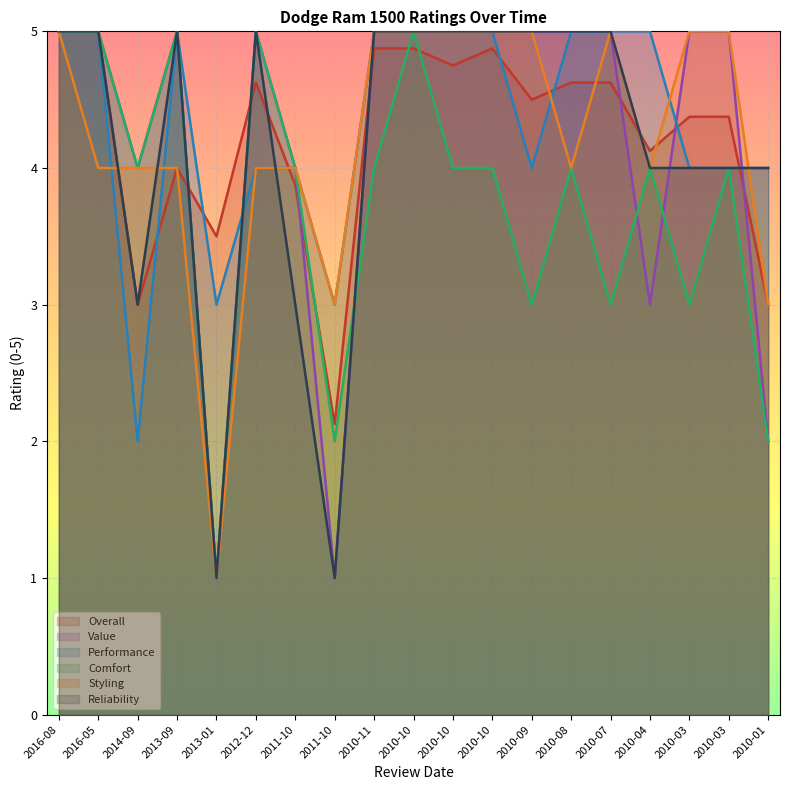

Reading left to right, extract all data points from this chart.

Overall: 5.0	5.0	3.0	4.0	3.5	4.6	3.9	2.1	4.9	4.9	4.8	4.9	4.5	4.6	4.6	4.1	4.4	4.4	3.0
Value: 5.0	5.0	4.0	5.0	1.0	5.0	4.0	1.0	5.0	5.0	5.0	5.0	5.0	5.0	5.0	3.0	5.0	5.0	2.0
Performance: 5.0	5.0	2.0	5.0	3.0	4.0	4.0	3.0	5.0	5.0	5.0	5.0	4.0	5.0	5.0	5.0	4.0	4.0	4.0
Comfort: 5.0	5.0	4.0	5.0	1.0	5.0	4.0	2.0	4.0	5.0	4.0	4.0	3.0	4.0	3.0	4.0	3.0	4.0	2.0
Styling: 5.0	4.0	4.0	4.0	1.0	4.0	4.0	3.0	5.0	5.0	5.0	5.0	5.0	4.0	5.0	4.0	5.0	5.0	3.0
Reliability: 5.0	5.0	3.0	5.0	1.0	5.0	3.0	1.0	5.0	5.0	5.0	5.0	5.0	5.0	5.0	4.0	4.0	4.0	4.0